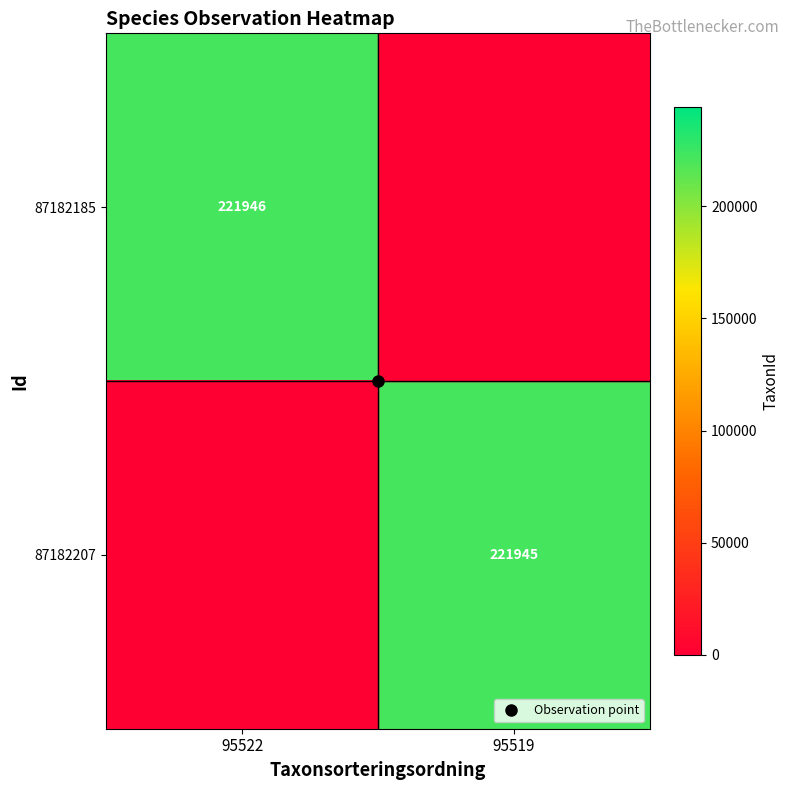

At which category does the chart reach its peak across all series?

95522